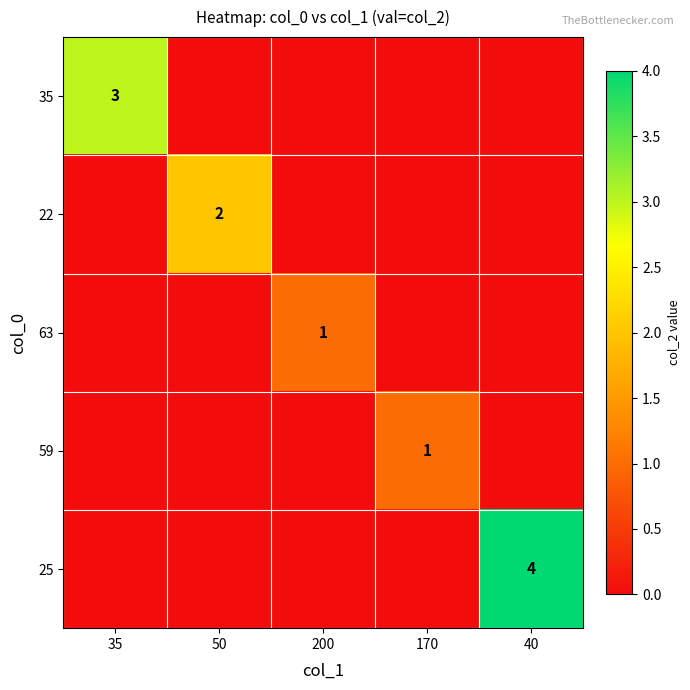

At which category is the sum across all series the highest?

40